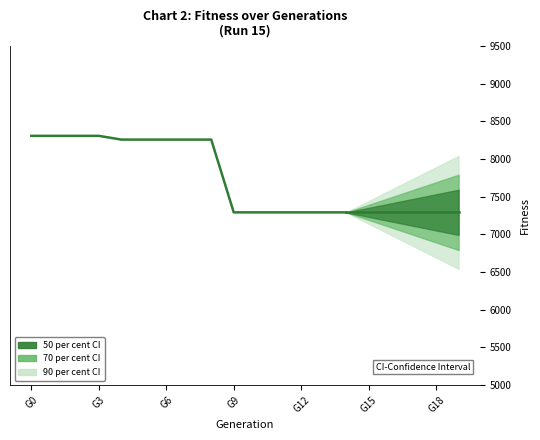

The value at G12 is 7293. True or false?

True